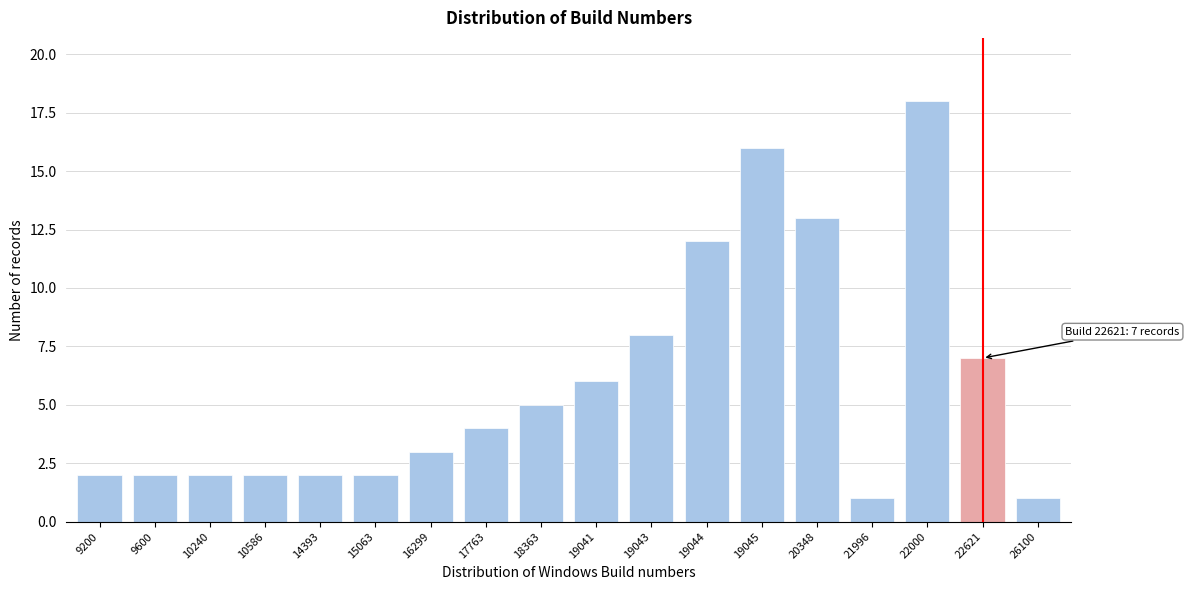

Reading right to left, what are all the values shown in this chart?

1	7	18	1	13	16	12	8	6	5	4	3	2	2	2	2	2	2